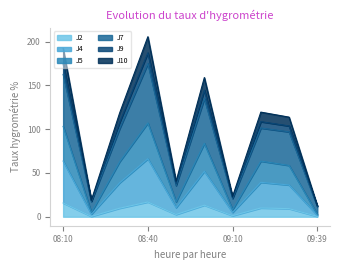

Is it true that J7 equals 26.5 at 08:20?

False